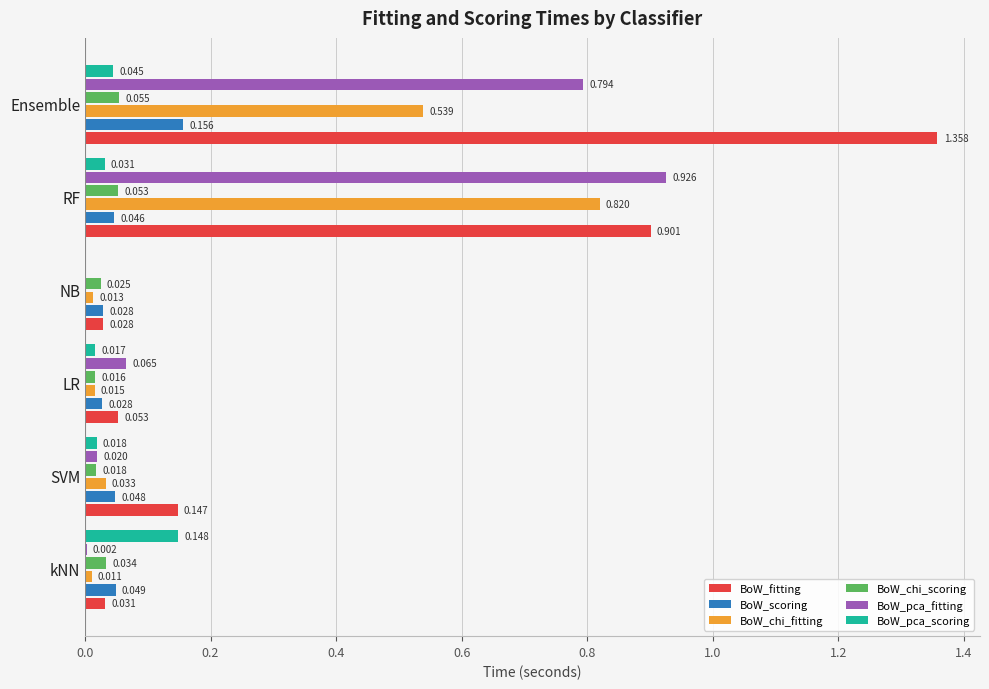

Which series changed the most between RF and Ensemble?

BoW_fitting